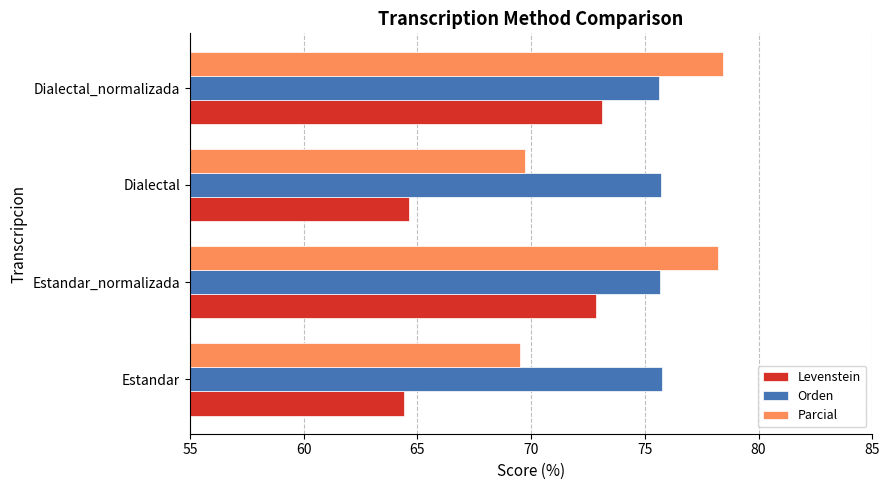

Between Estandar_normalizada and Dialectal, which series saw the biggest shift?

Parcial